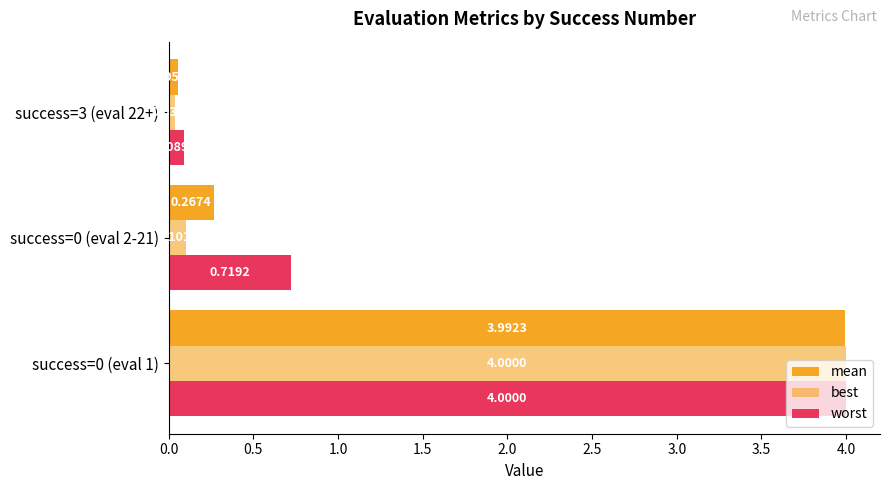

How many distinct data groups are displayed?

3